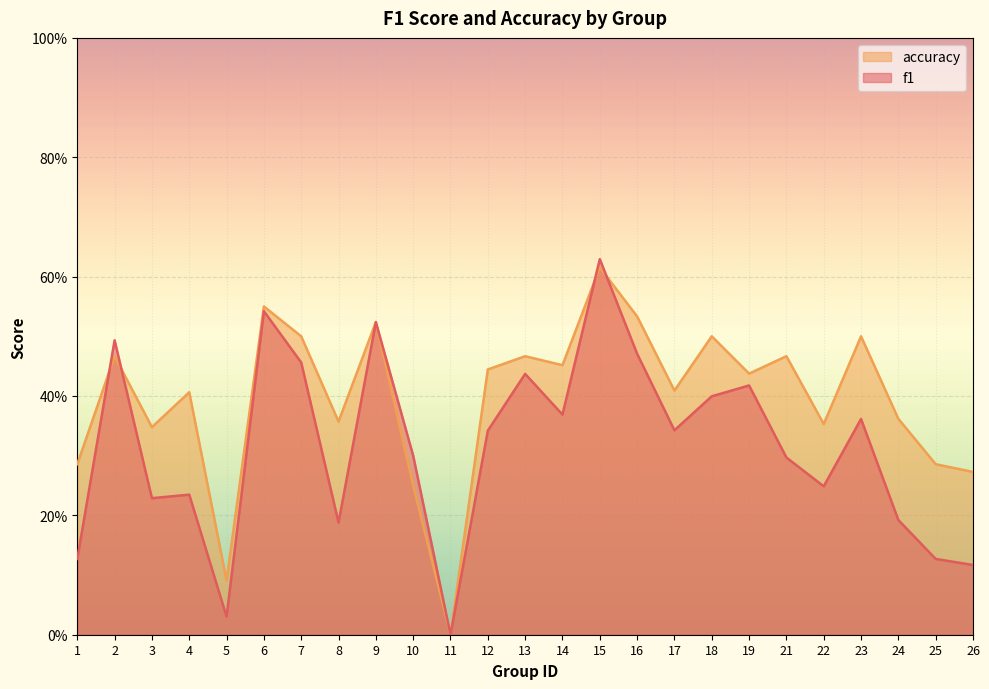

What is the value of the accuracy point at the 9th from the left?

0.5